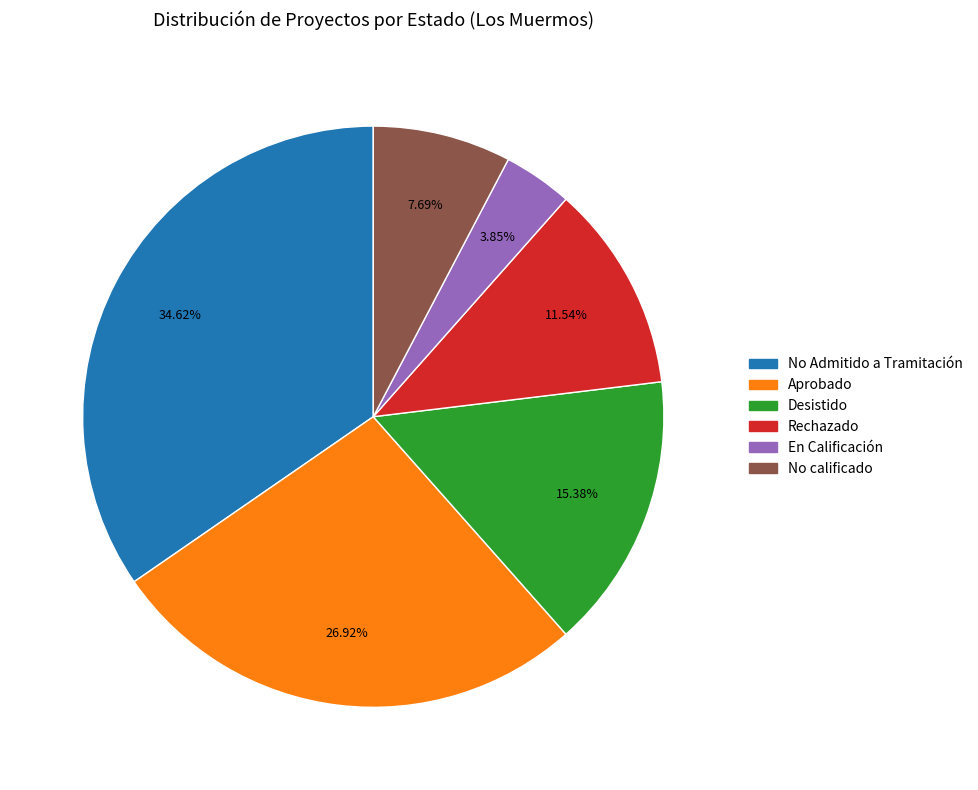

What portion of the pie excludes No Admitido a Tramitación?

65.4%